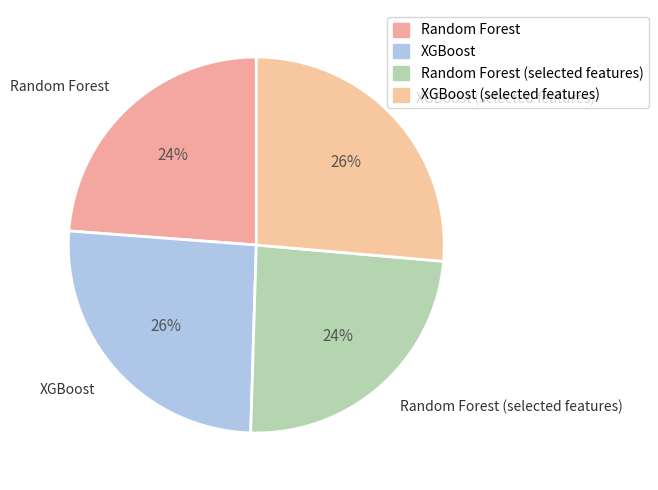

Approximately how many times larger is the value at Random Forest compared to Random Forest (selected features)?

1.0